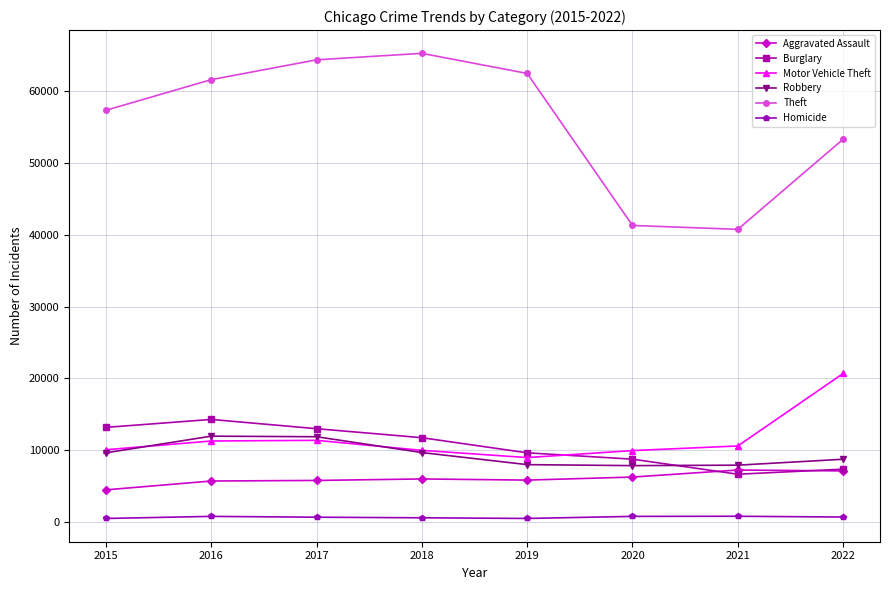

True or false: Motor Vehicle Theft has a value of 15474 at 2017.

False